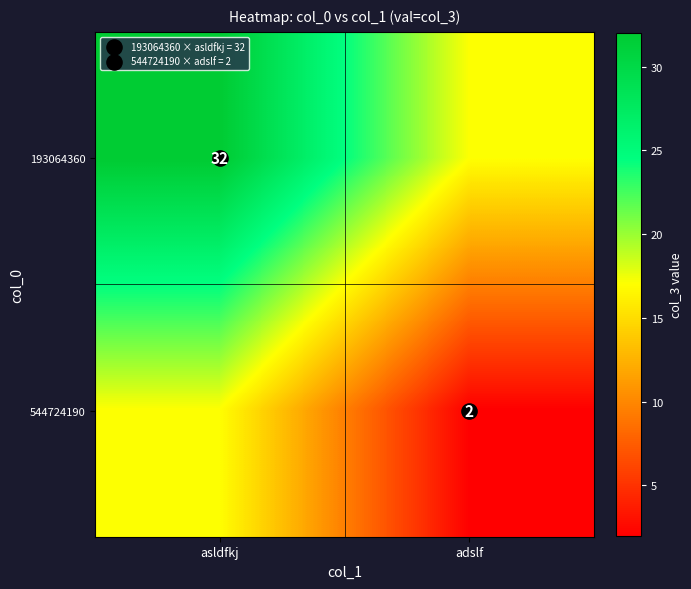

What is the average value of the 544724190 series?

10